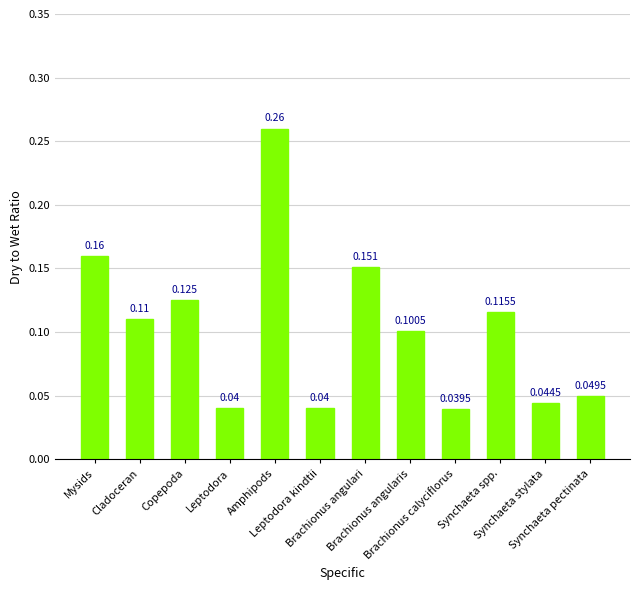

Is it true that the value at Leptodora kindtii is 0.0?

True